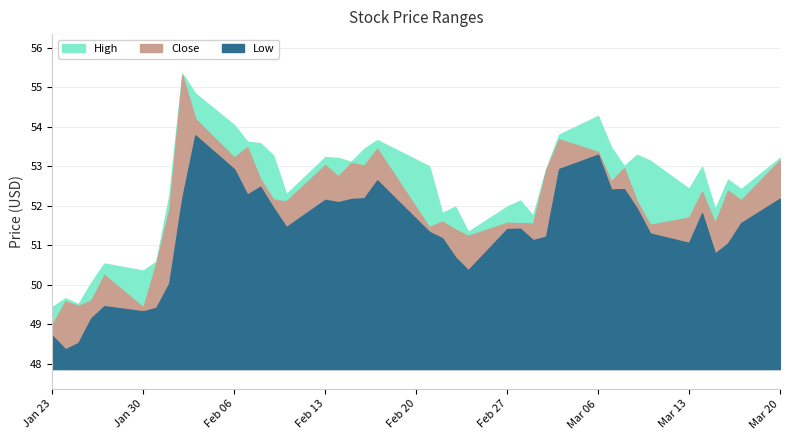

What is the difference between the second highest and minimum values in the High series?

5.4